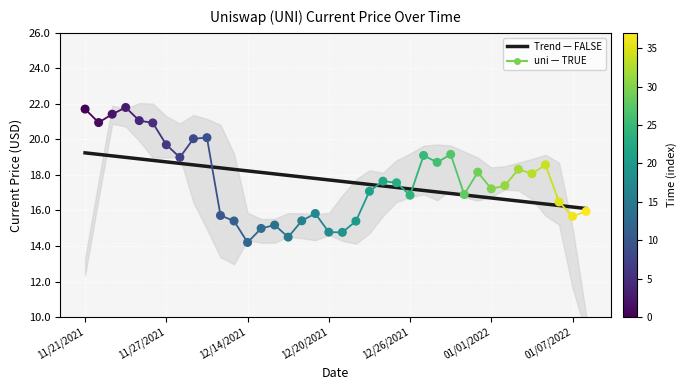

Which series contains the lowest Y value?

uni price